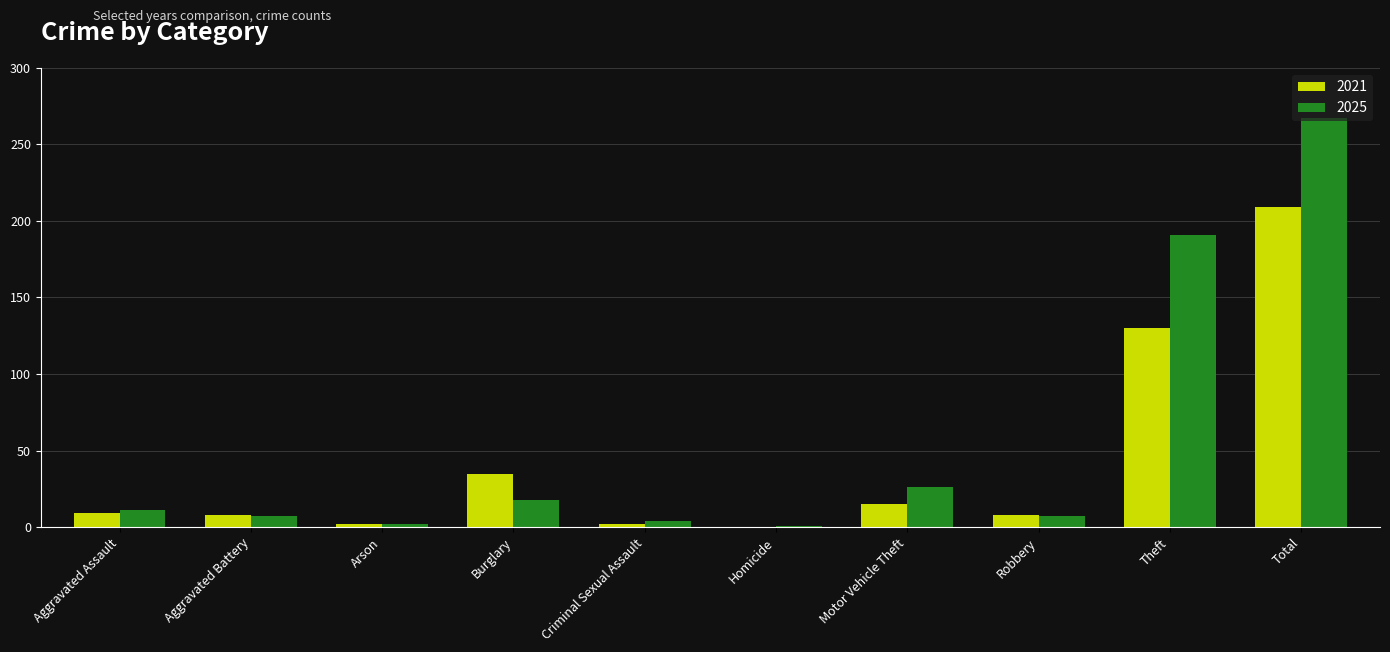

What is the approximate value of 2021 at Aggravated Battery?

8